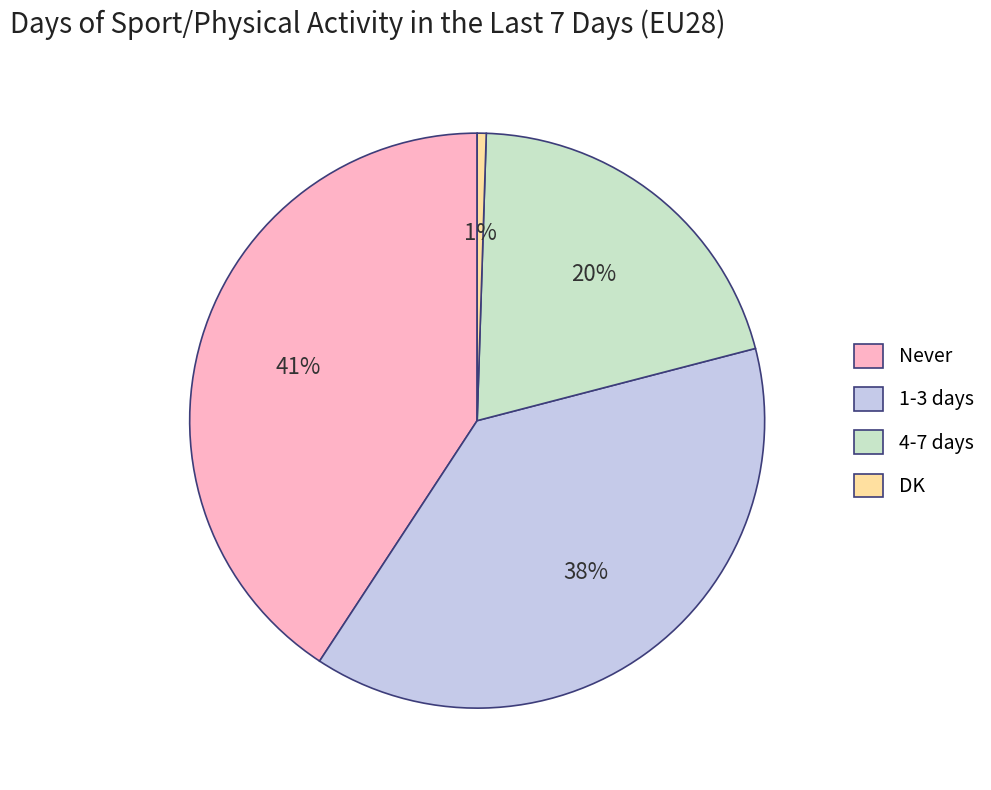

To the nearest percent, what is the average slice percentage?

25%